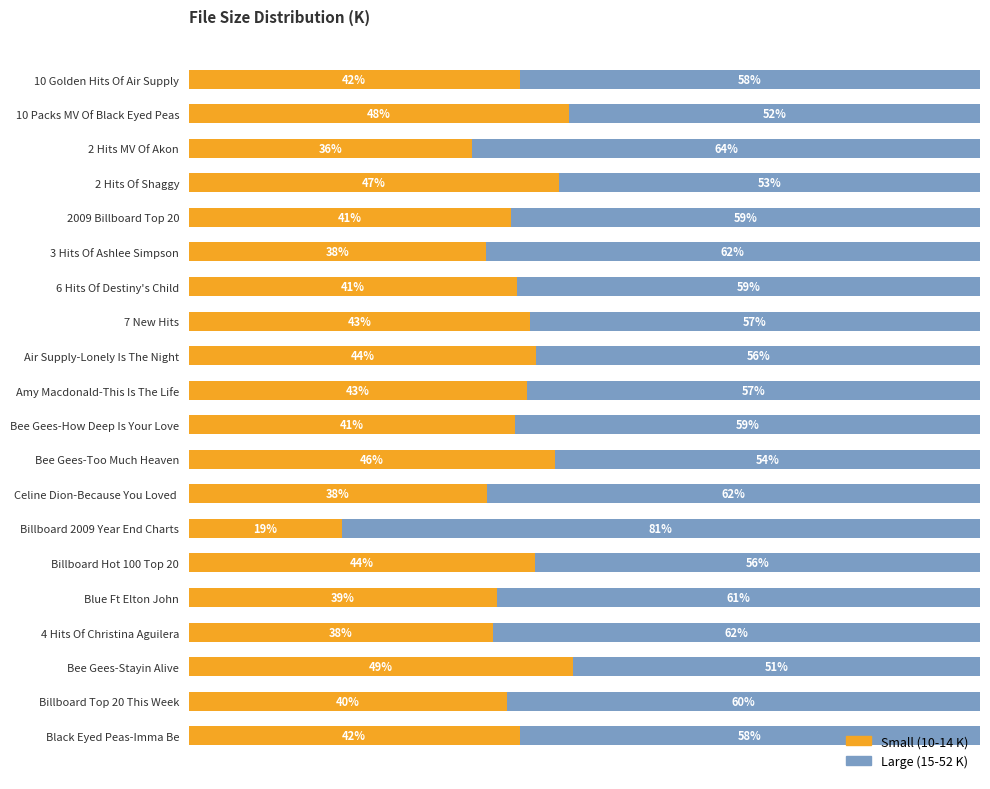

At which label is Small (10-14 K) closest to 33?

2 Hits MV Of Akon